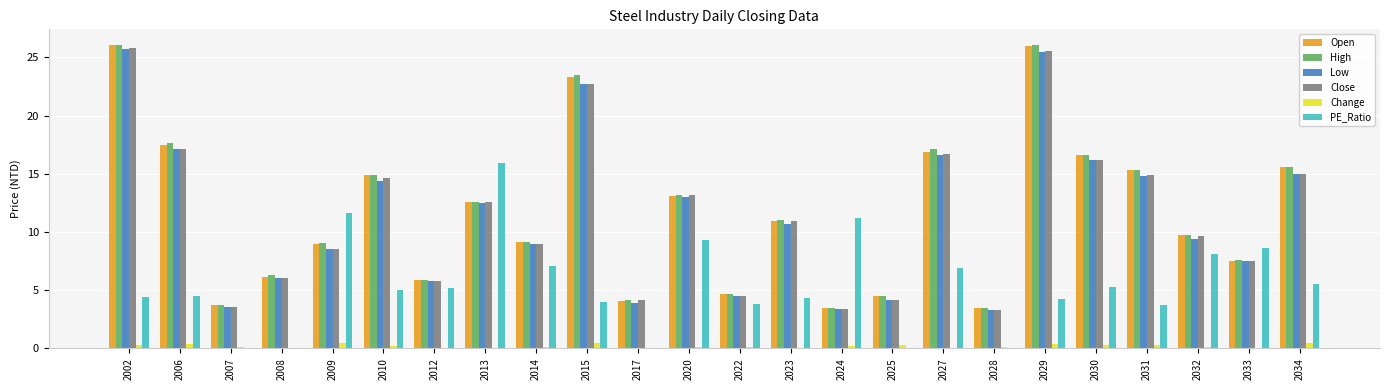

Is it true that High equals 10.5 at 2034?

False